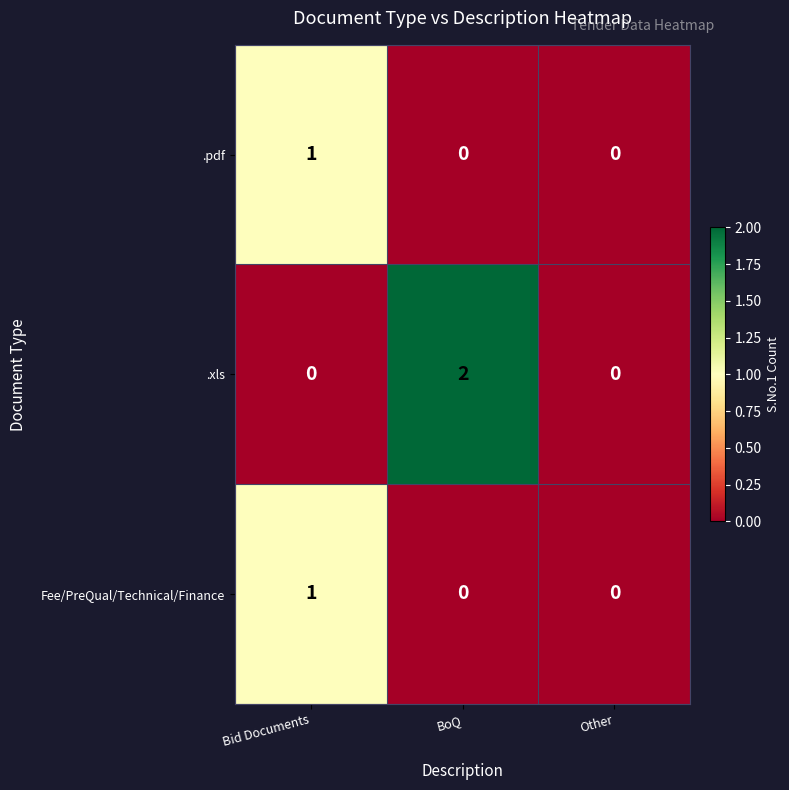

The .pdf series shows 0 at Other. True or false?

True